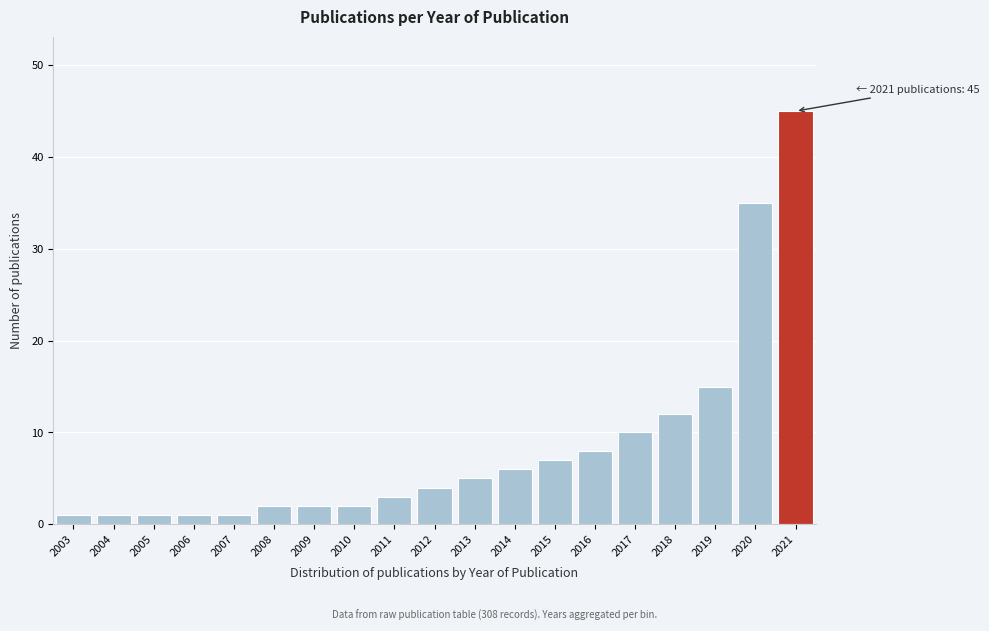

Reading left to right, transcribe all the data shown in this chart.

2003=1	2004=1	2005=1	2006=1	2007=1	2008=2	2009=2	2010=2	2011=3	2012=4	2013=5	2014=6	2015=7	2016=8	2017=10	2018=12	2019=15	2020=35	2021=45